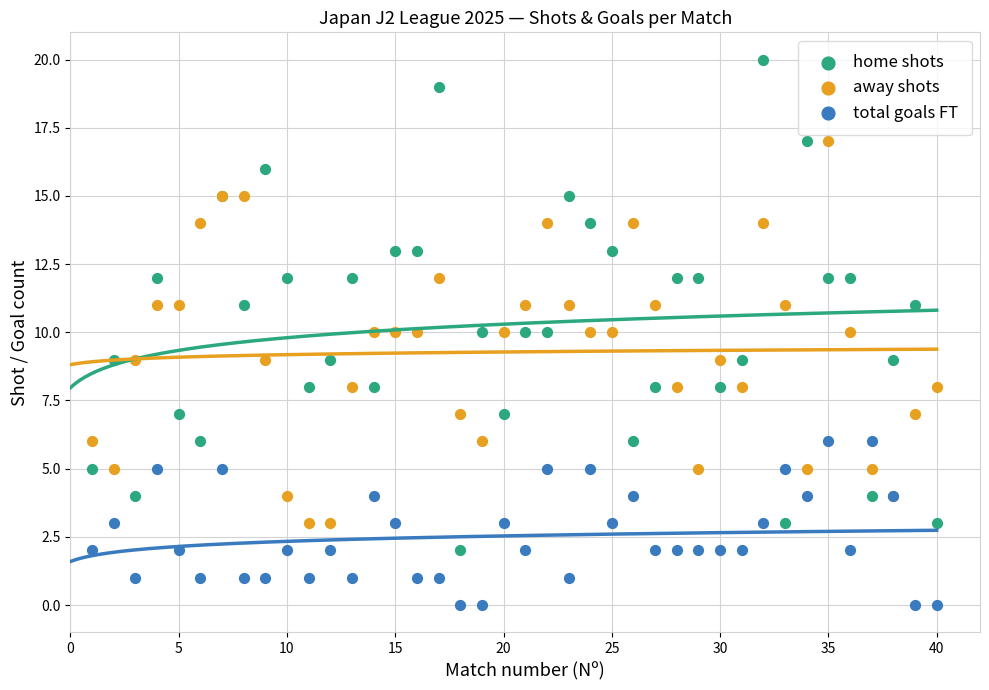

Which series reaches the minimum Y coordinate?

total goals FT